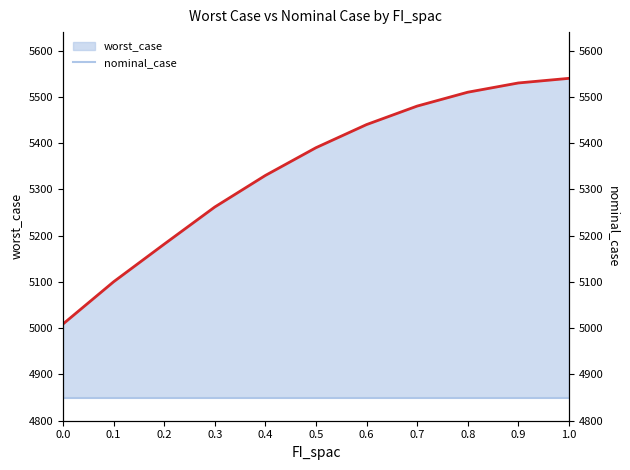

What is the label of the 7th point from the left?

0.6